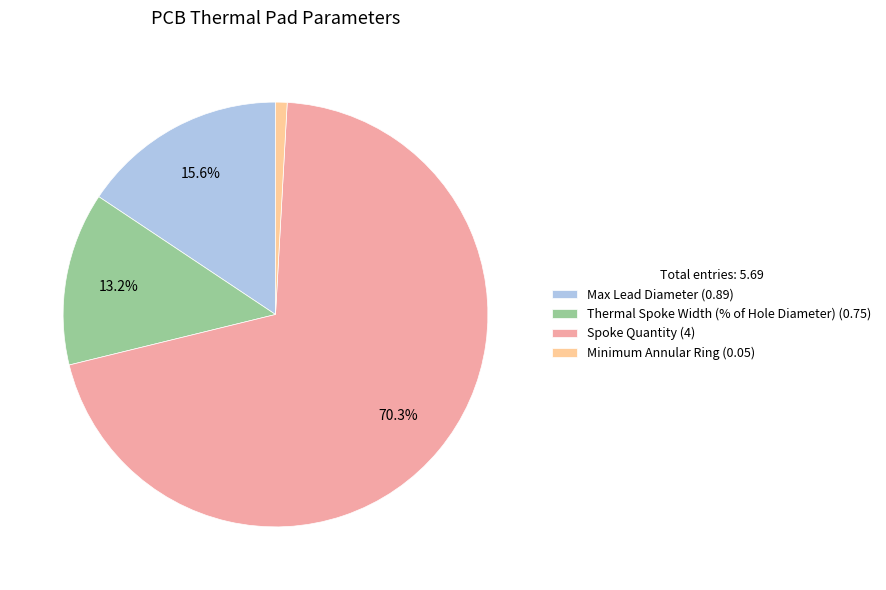

Rank the categories by value from lowest to highest.

Minimum Annular Ring, Thermal Spoke Width (% of Hole Diameter), Max Lead Diameter, Spoke Quantity